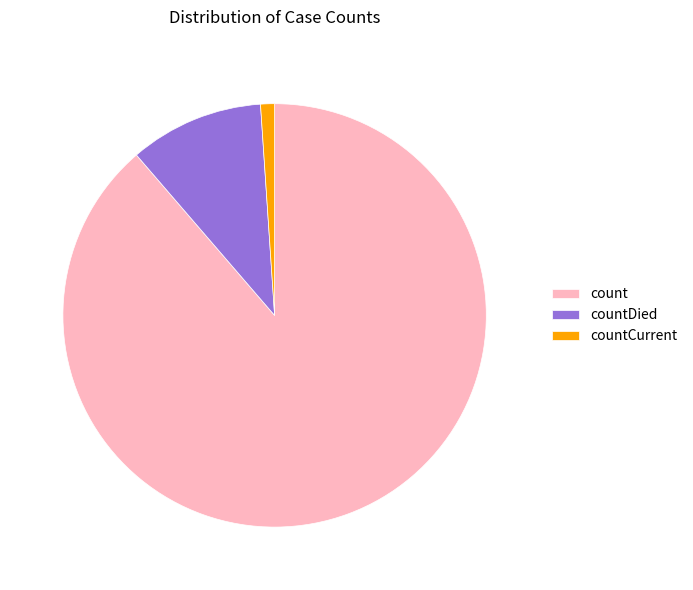

What is the majority slice?

count